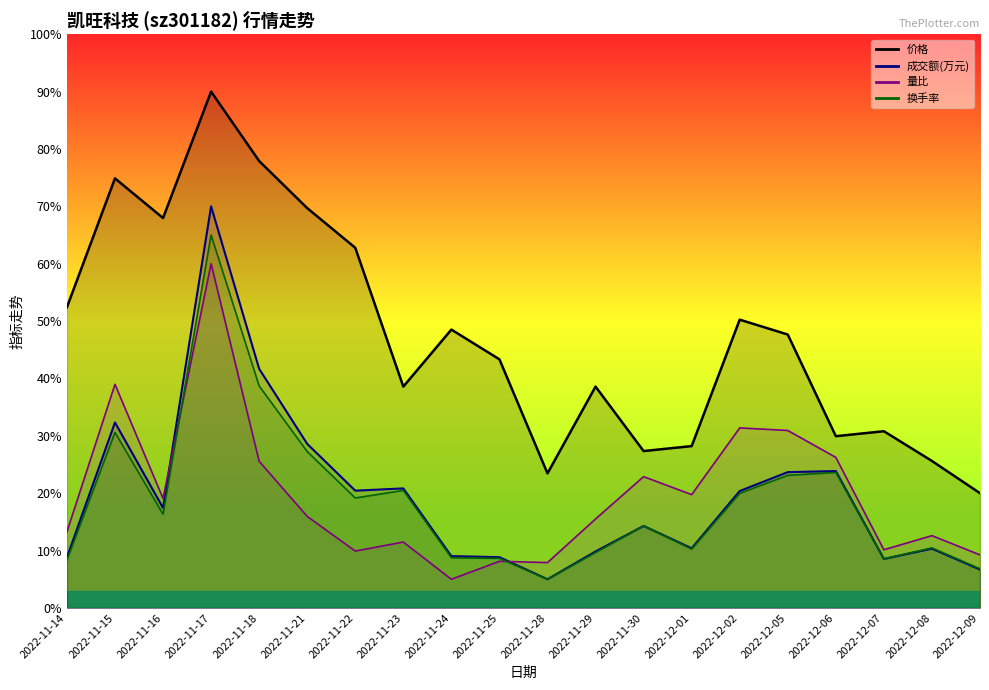

Which series has the largest total across all categories?

价格